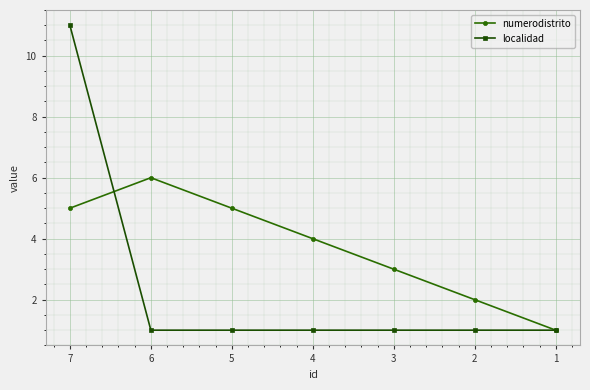

What is the value of the localidad point at the 7th from the left?

1